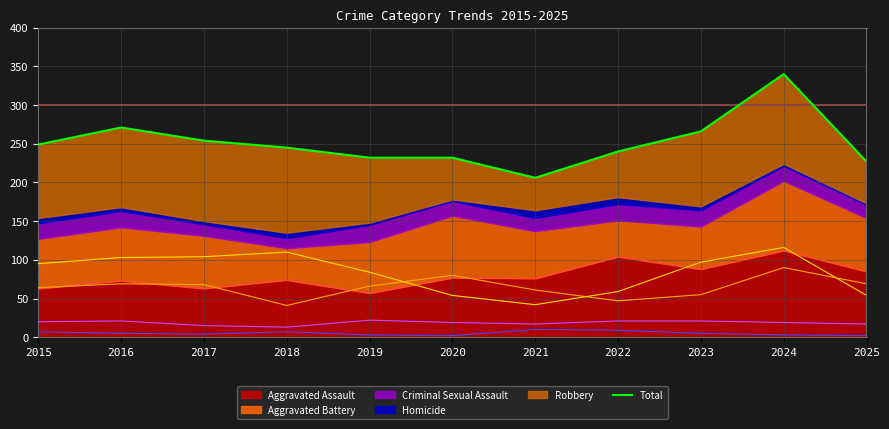

What is the minimum value for Aggravated Assault?

57